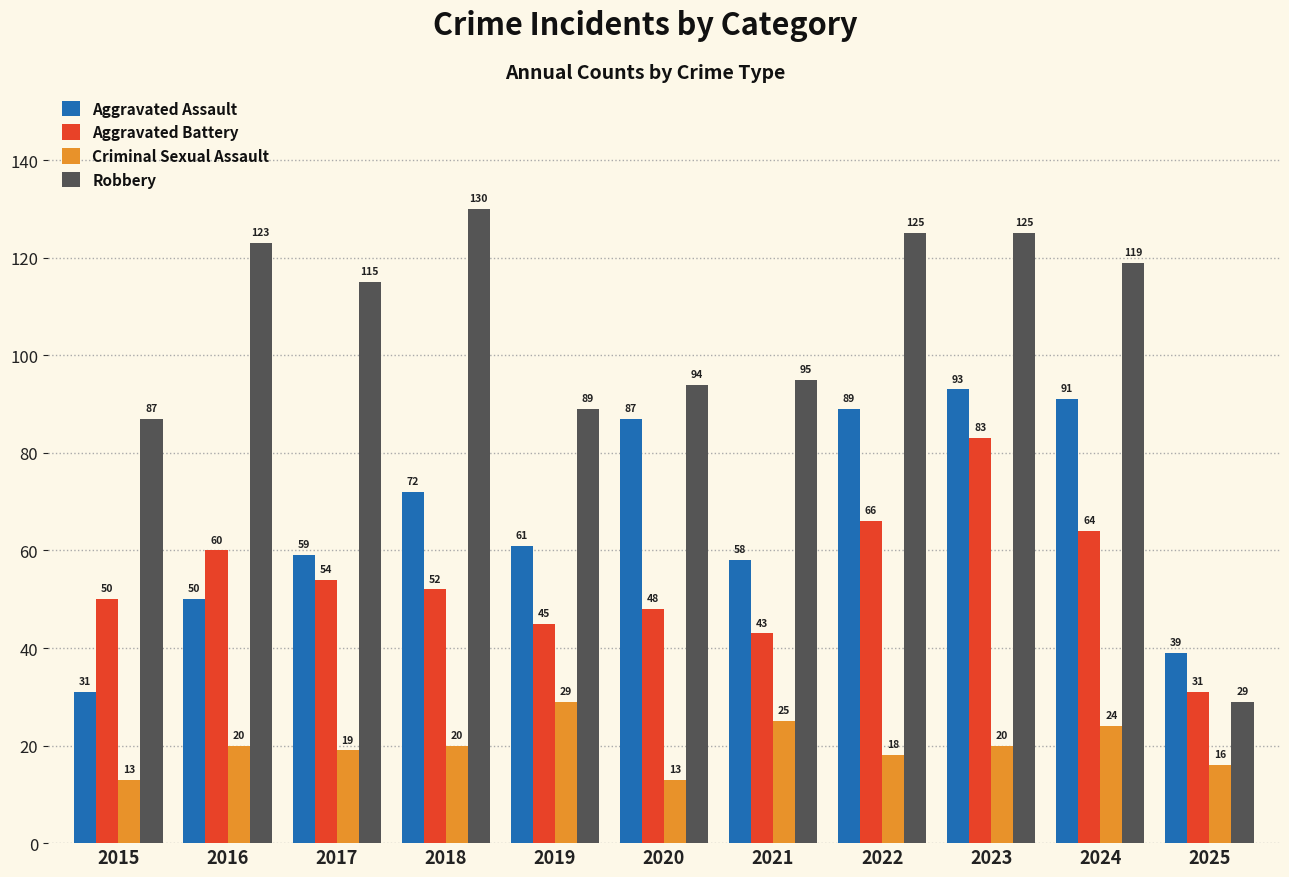

How many categories are shown in the chart?

11